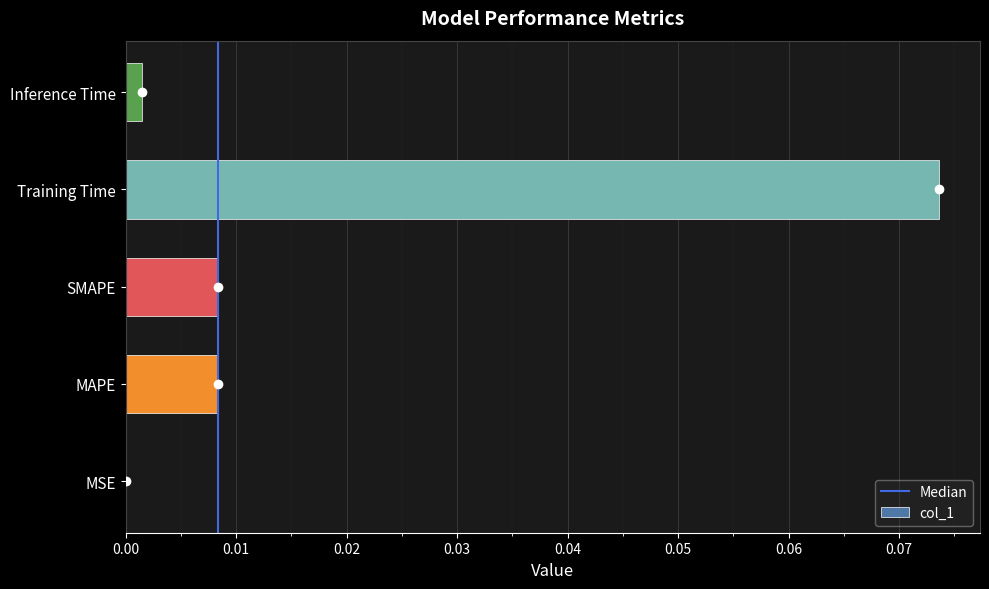

What is the change in value from SMAPE to Training Time?

+0.1